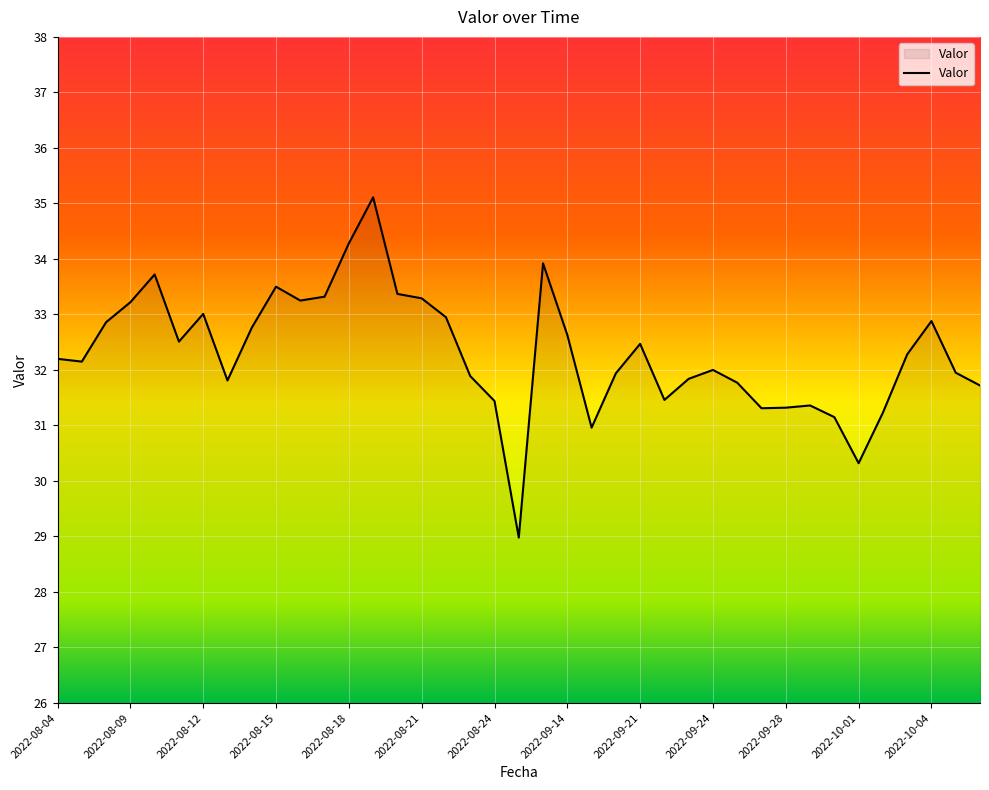

What is the minimum value shown in the chart?

29.0